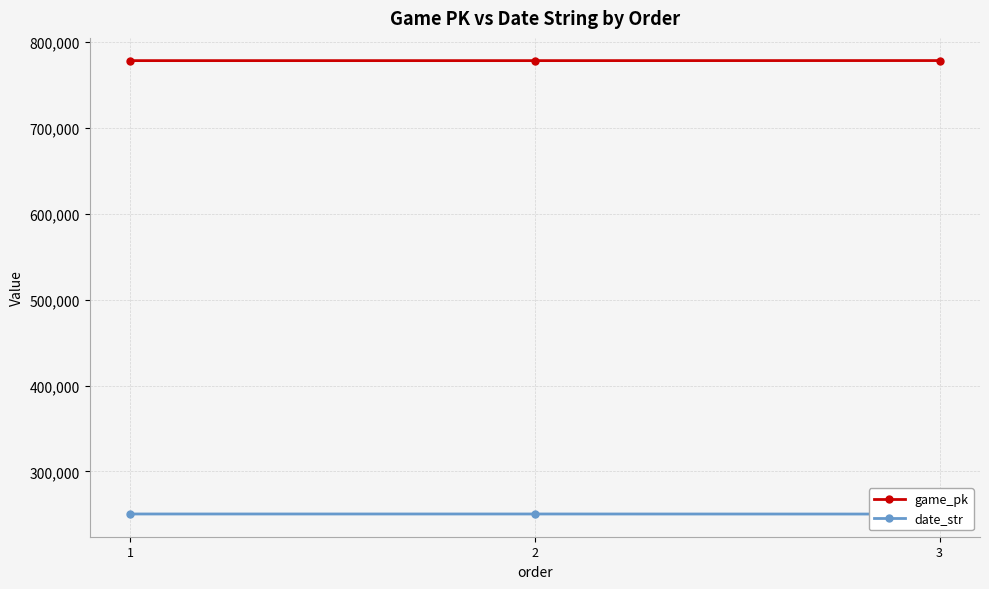

What is the sum of the date_str values at 1 and 3?

500735